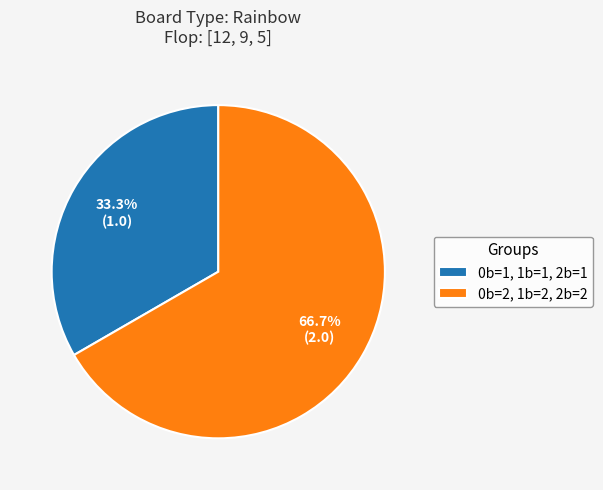

How many slices are in this pie chart?

2